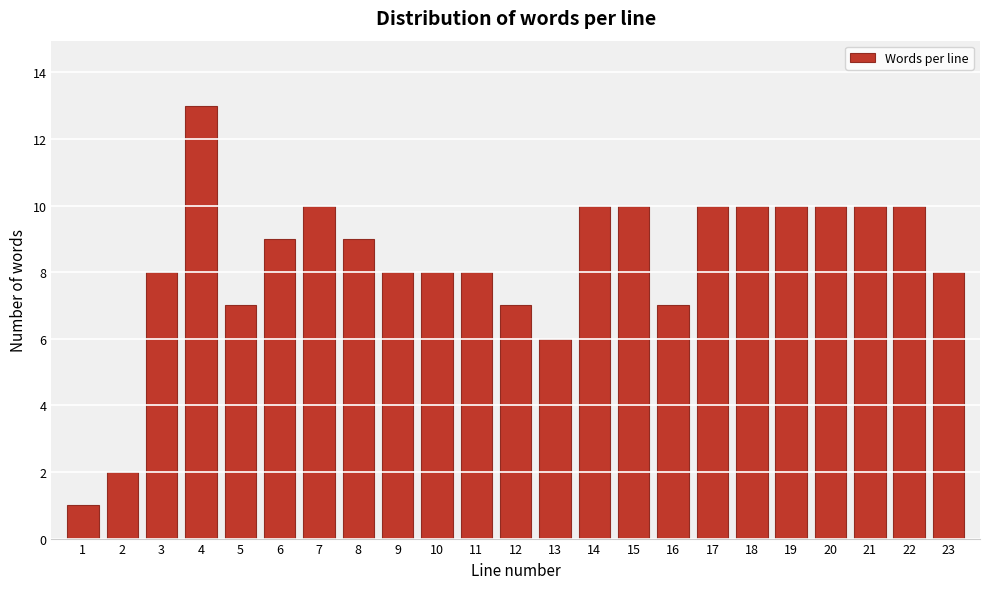

Reading left to right, extract all data points from this chart.

1	2	8	13	7	9	10	9	8	8	8	7	6	10	10	7	10	10	10	10	10	10	8